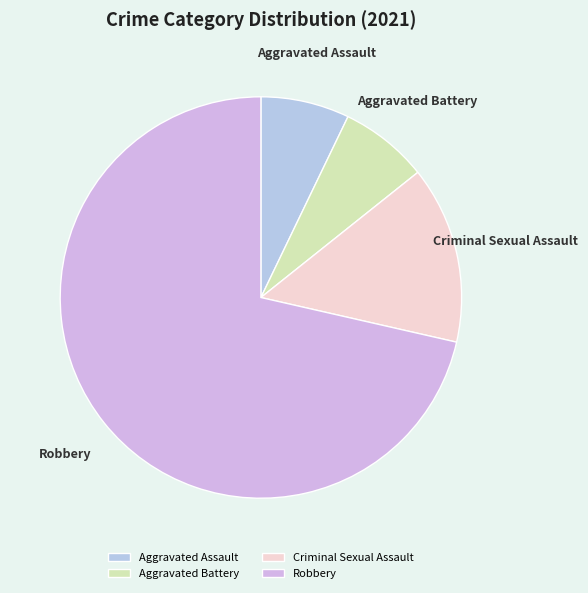

Combined, do Criminal Sexual Assault and Aggravated Battery account for over 50%?

No